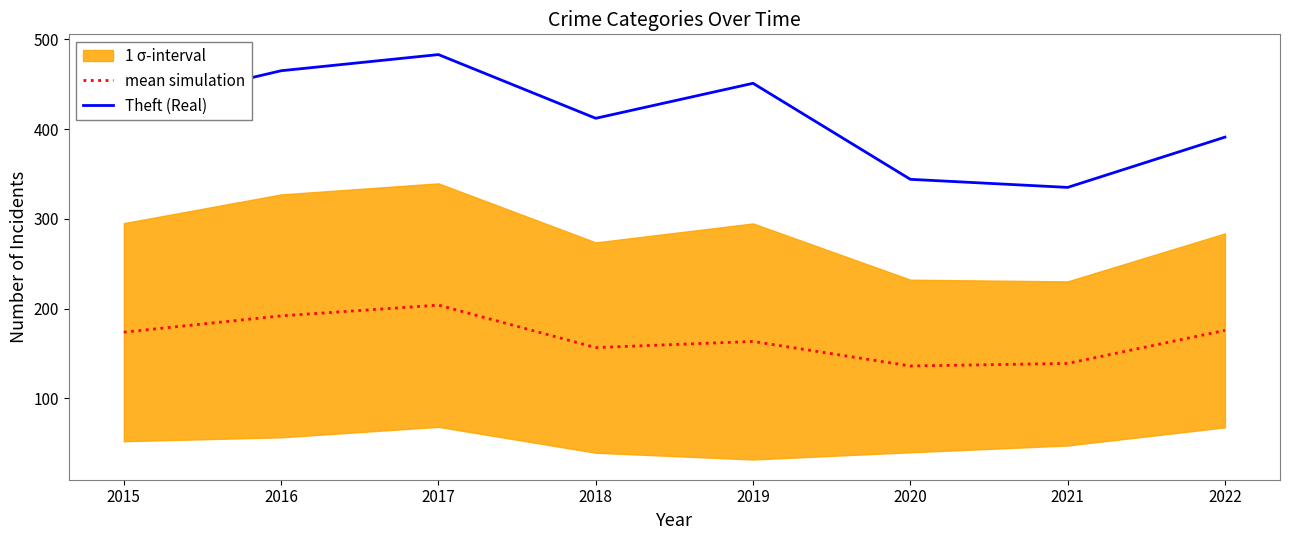

What is the average value of the mean simulation series?

167.5